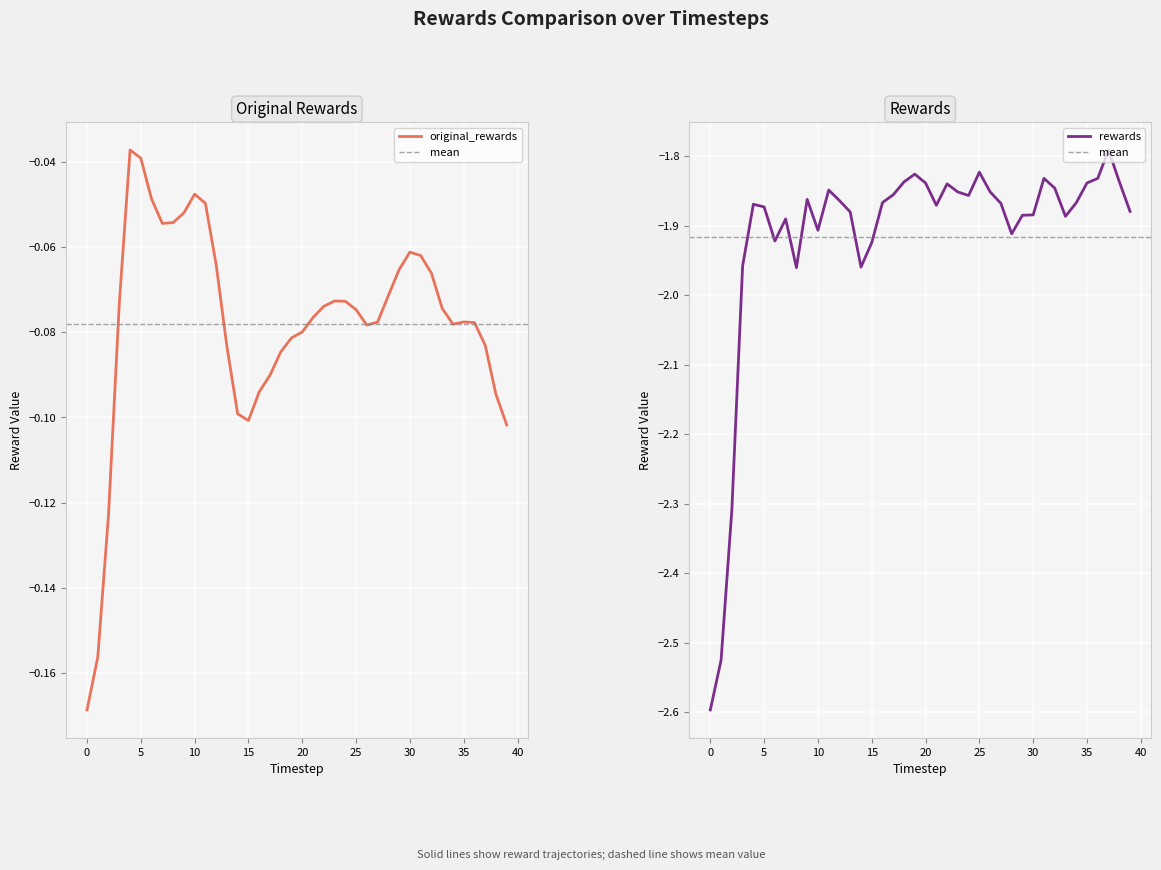

What is the total value across all series at 8?

-2.0